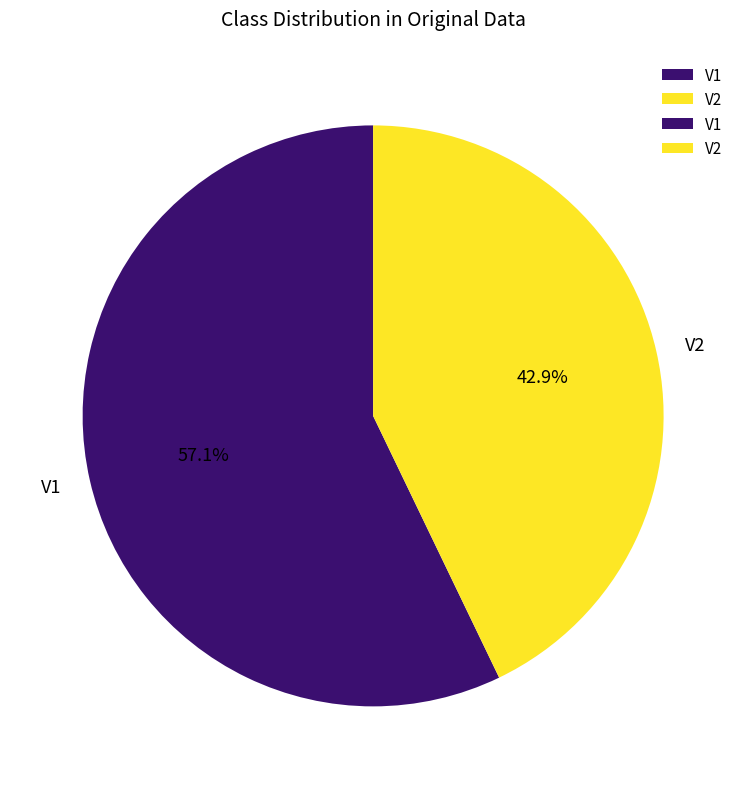

Between V1 and V2, which is larger?

V1